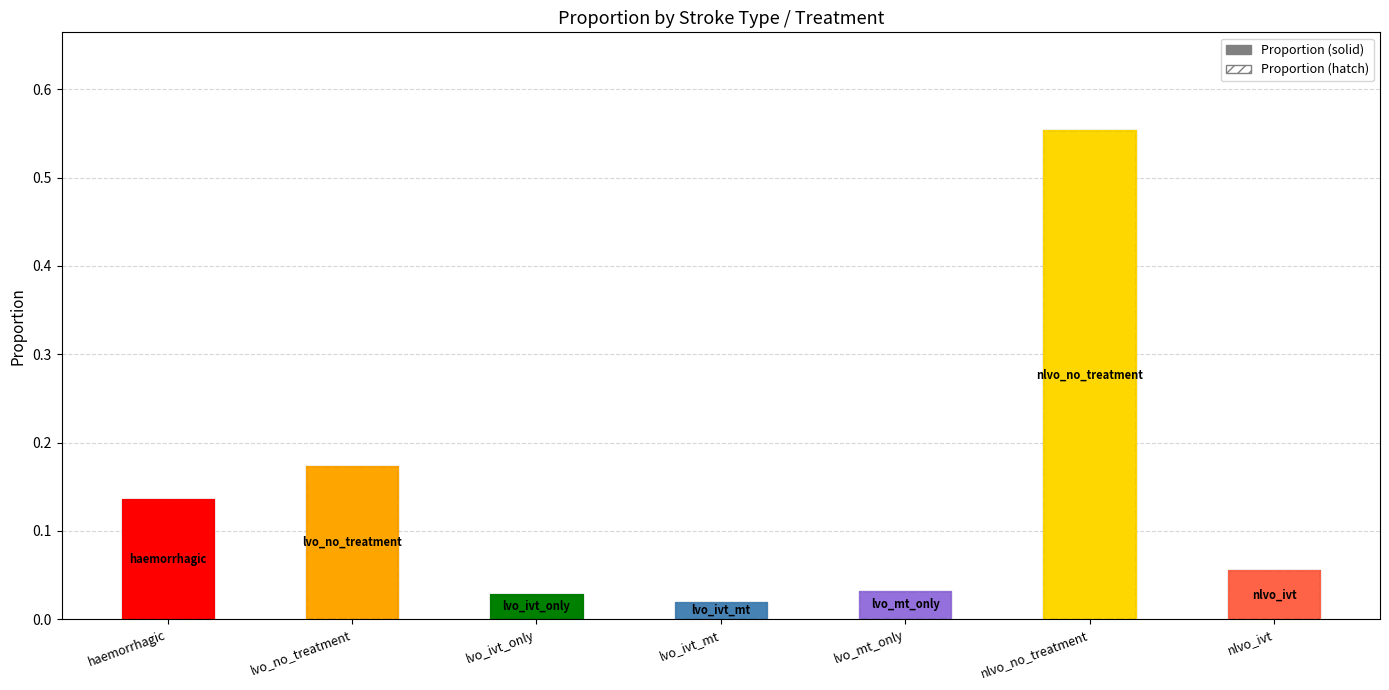

Reading right to left, extract all data points from this chart.

0.1	0.6	0.0	0.0	0.0	0.2	0.1